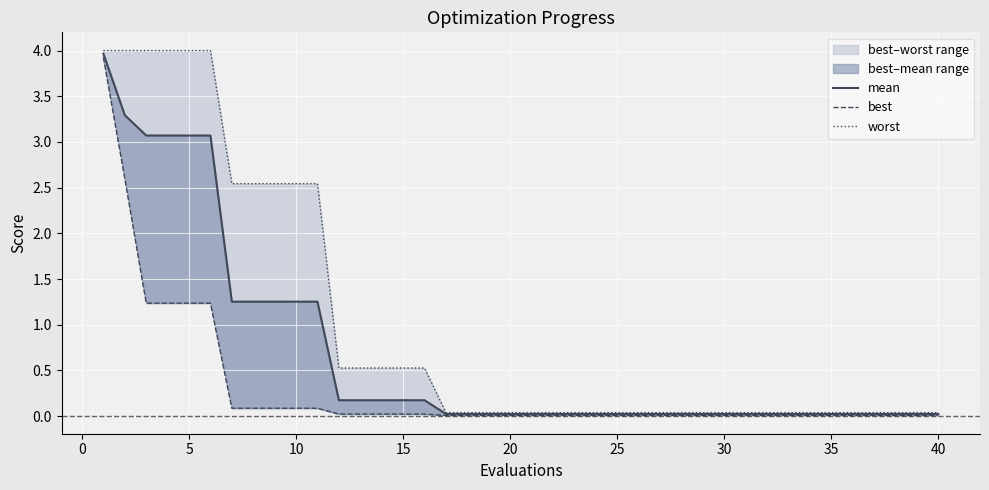

True or false: worst and best cross at least once.

False